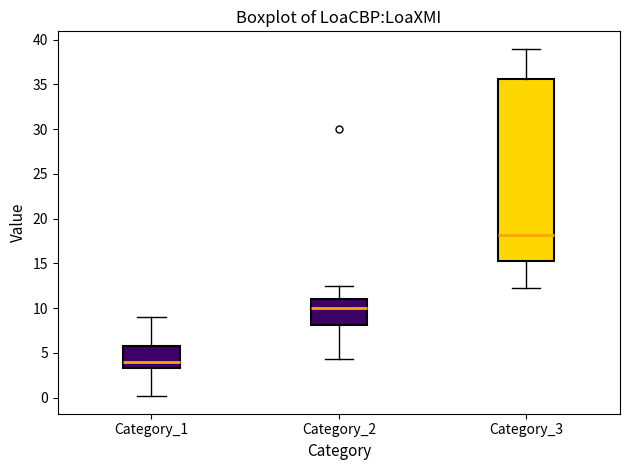

Comparing the boxes themselves (not the whiskers), which one is the tallest?

Category_3